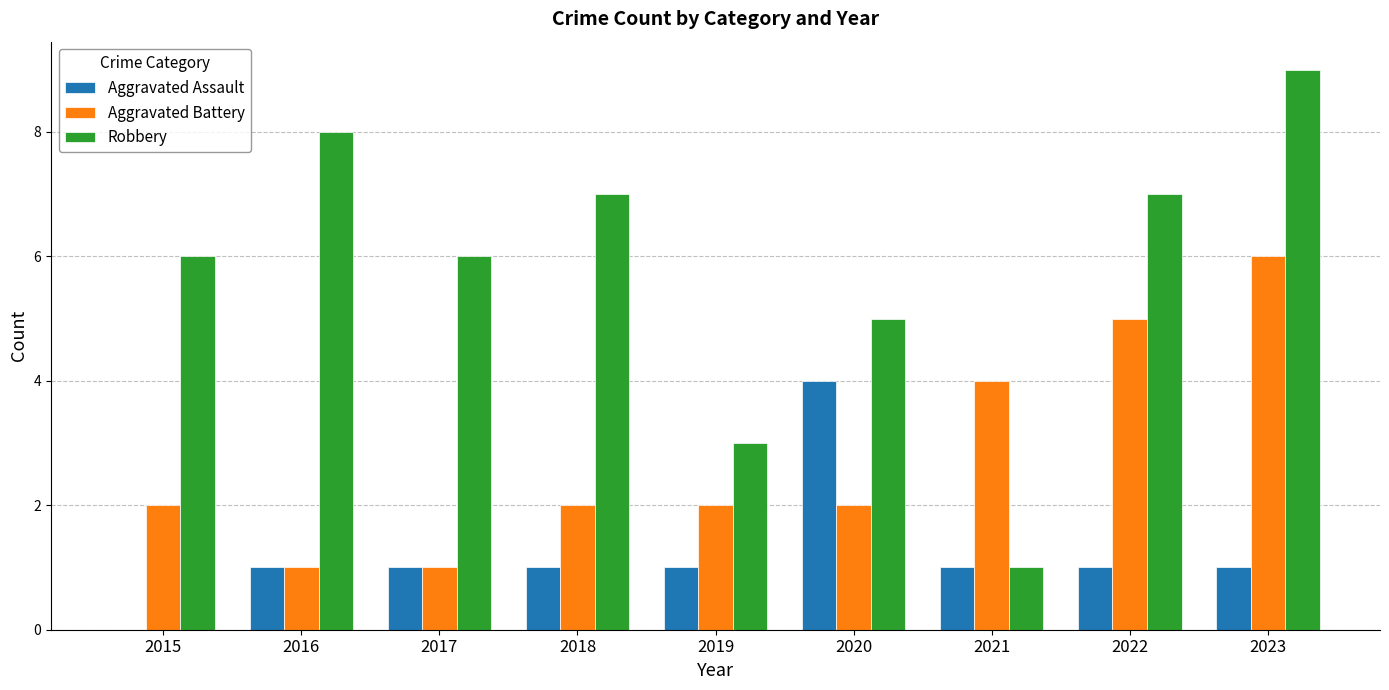

Which category has the highest value across all series?

2023